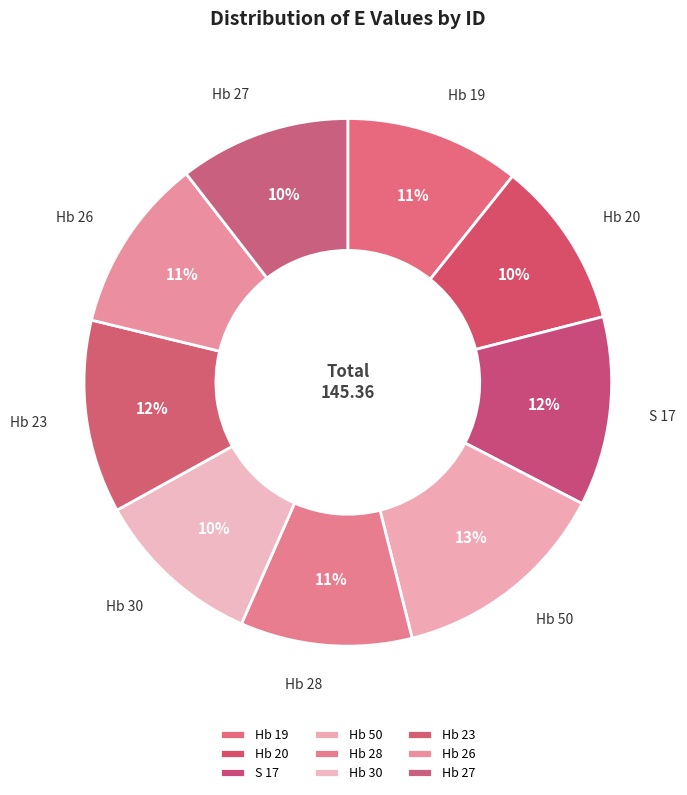

What is the largest slice in the pie chart?

Hb 50